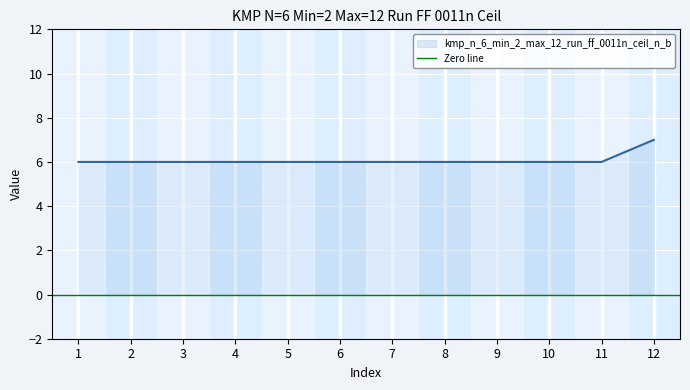

Approximately how many times larger is the value at 9 compared to 2?

1.0